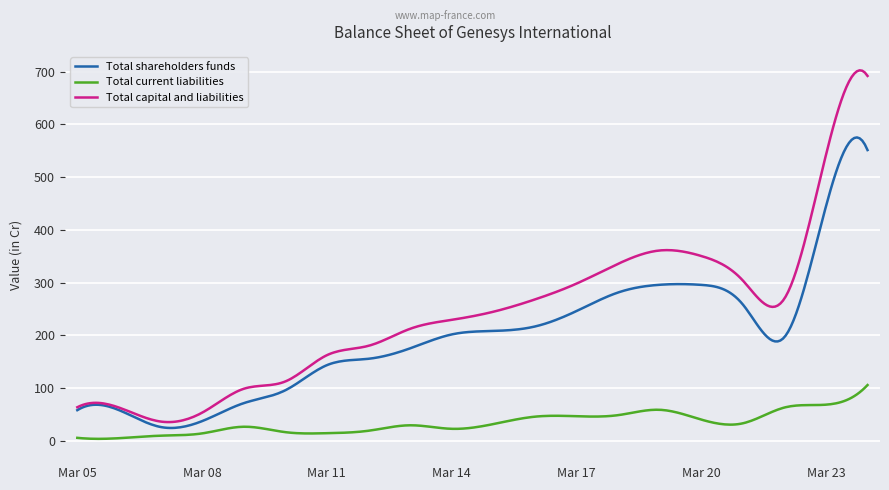

List the series in order of their overall mean, highest first.

Total capital and liabilities, Total shareholders funds, Total current liabilities